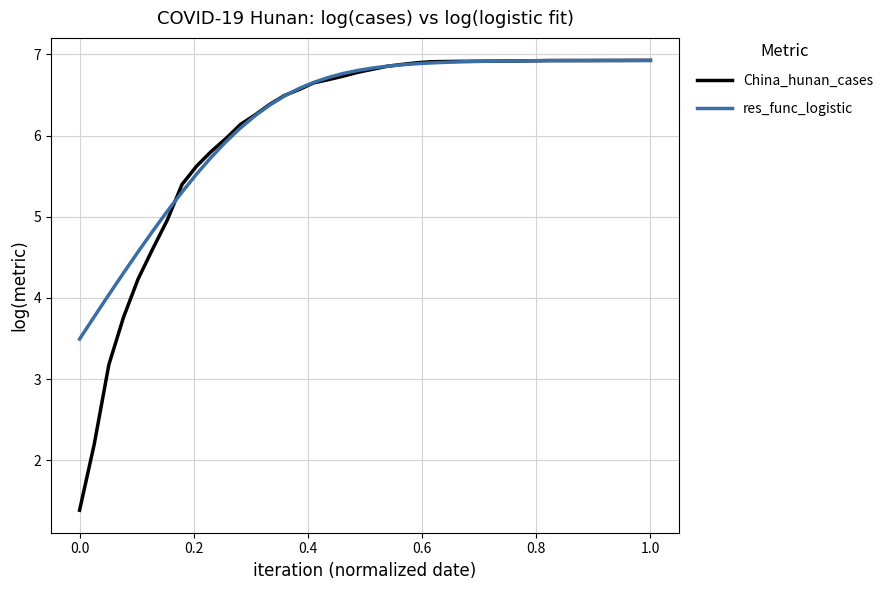

How many categories are shown in the chart?

40